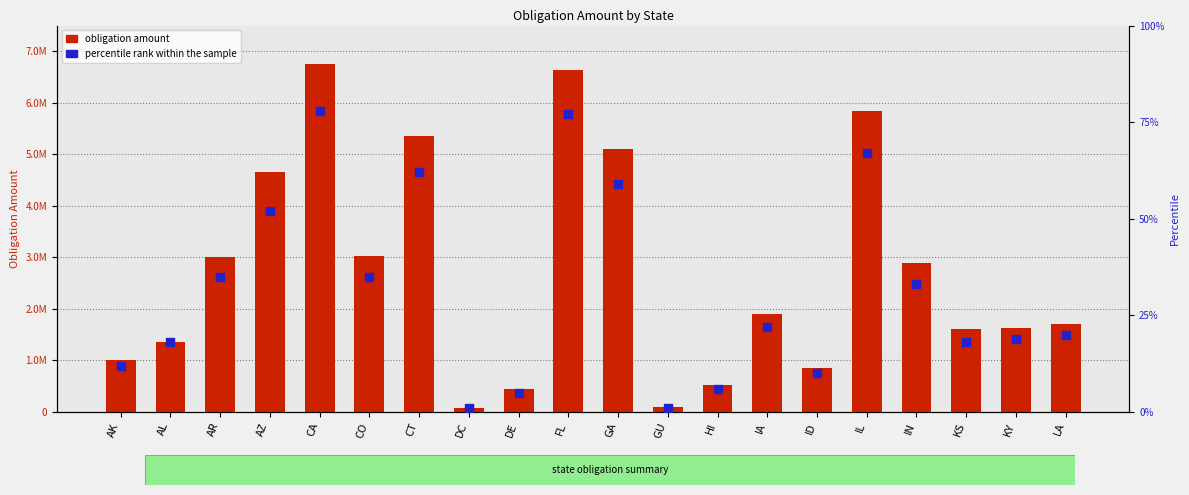

What are all the series names shown in the legend?

obligation amount, percentile rank within the sample